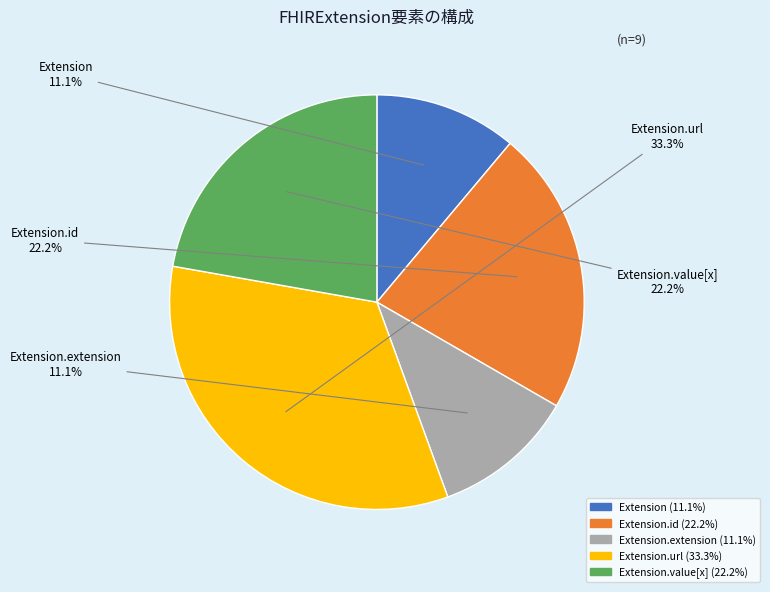

Is there a majority slice in this chart?

No